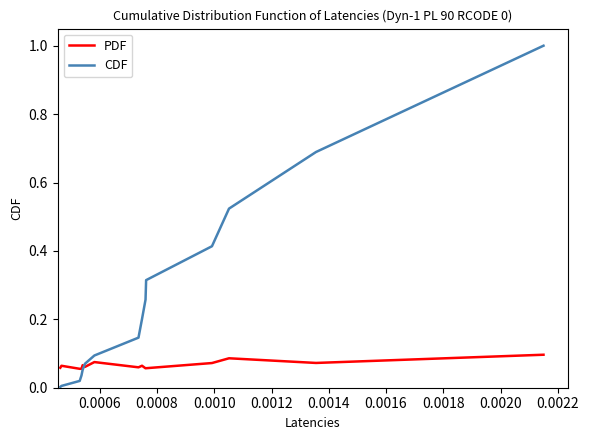

Is this an area chart (filled region under the line)?

No